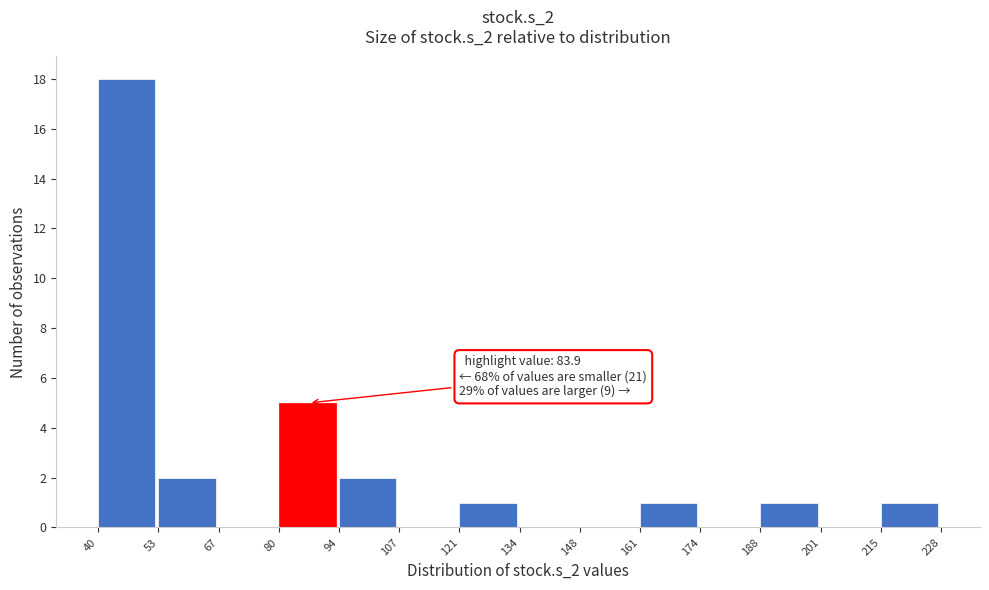

Over which range of the x-axis is the bar tallest?

40 to 53